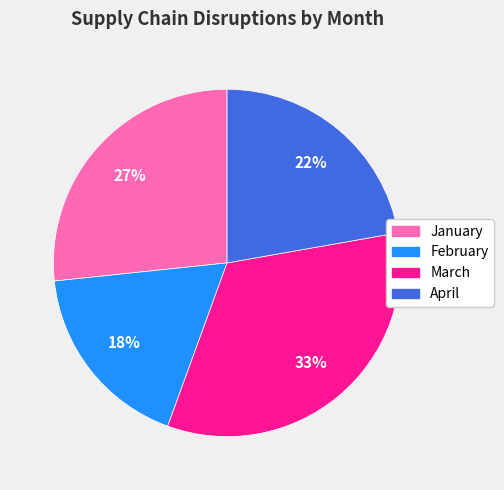

Between January and February, which is larger?

January